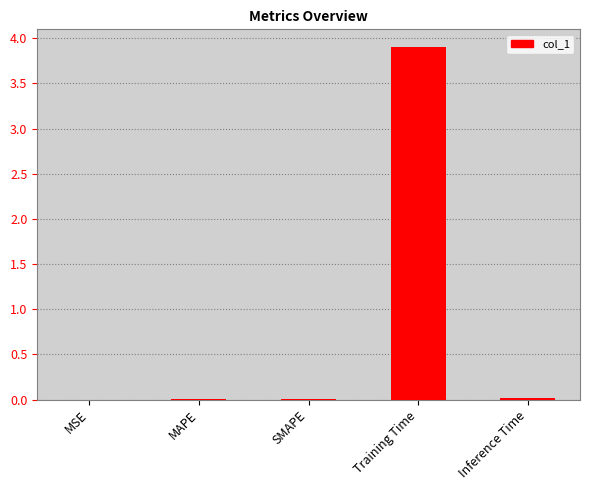

Which category has the highest value across all series?

Training Time